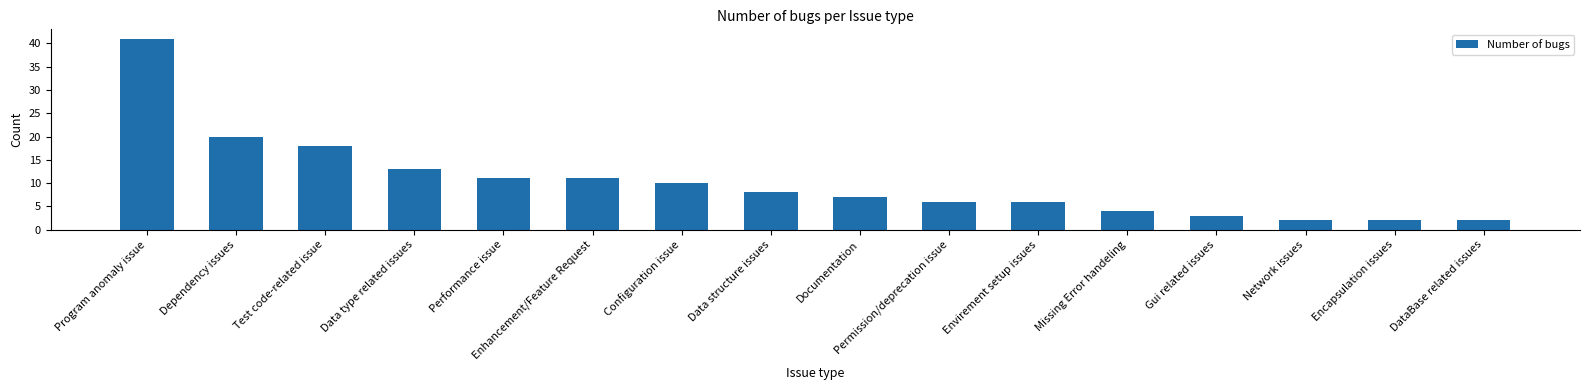

Read the value at Missing Error handeling, to the nearest 5.

5